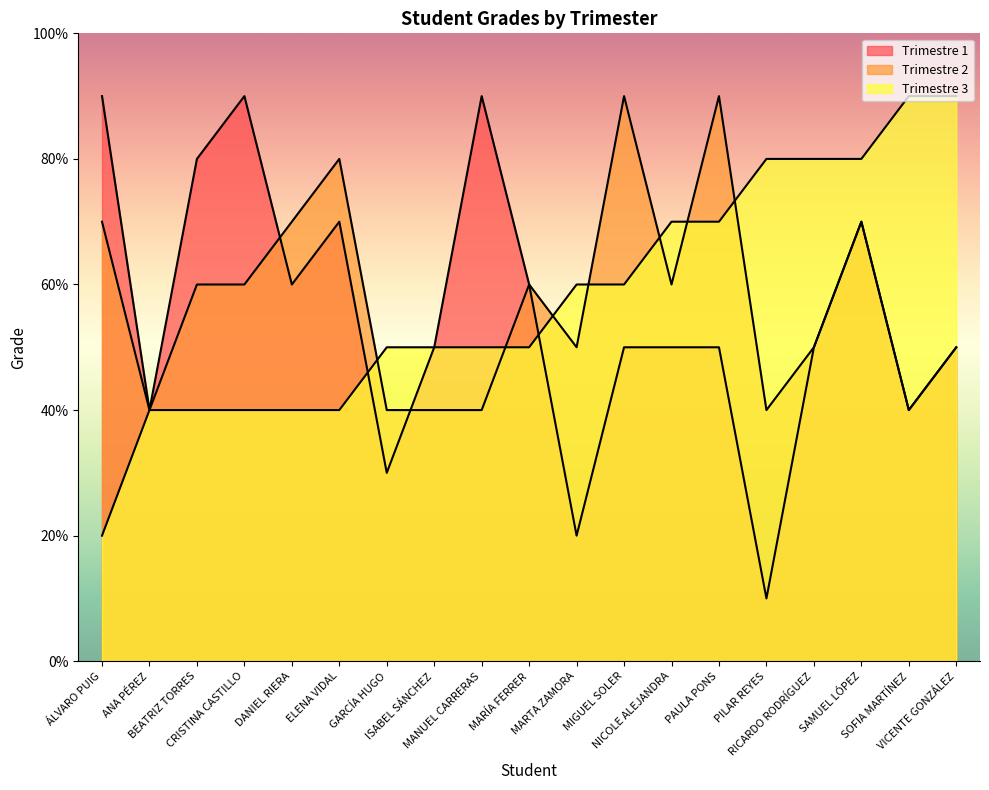

What is the approximate value of Trimestre 1 at GARCÍA HUGO?

3